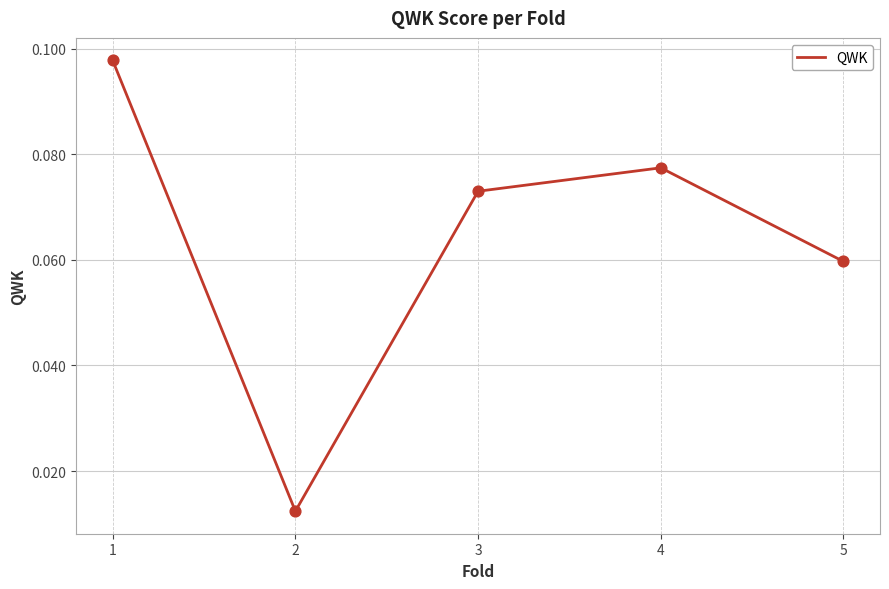

Which has a higher value, 1 or 5?

1